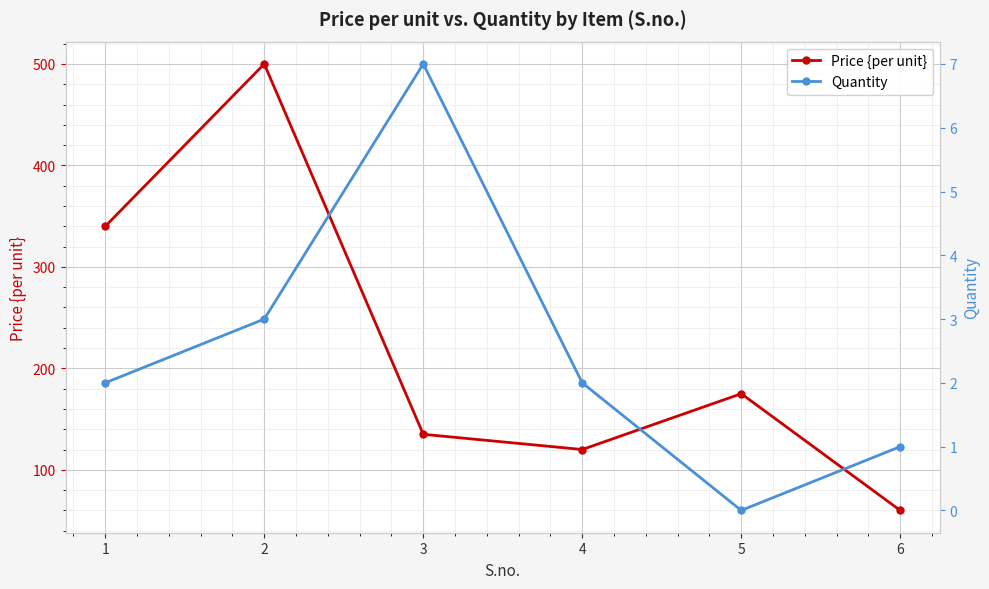

What is the difference between the maximum and minimum values in the Price {per unit} series?

440